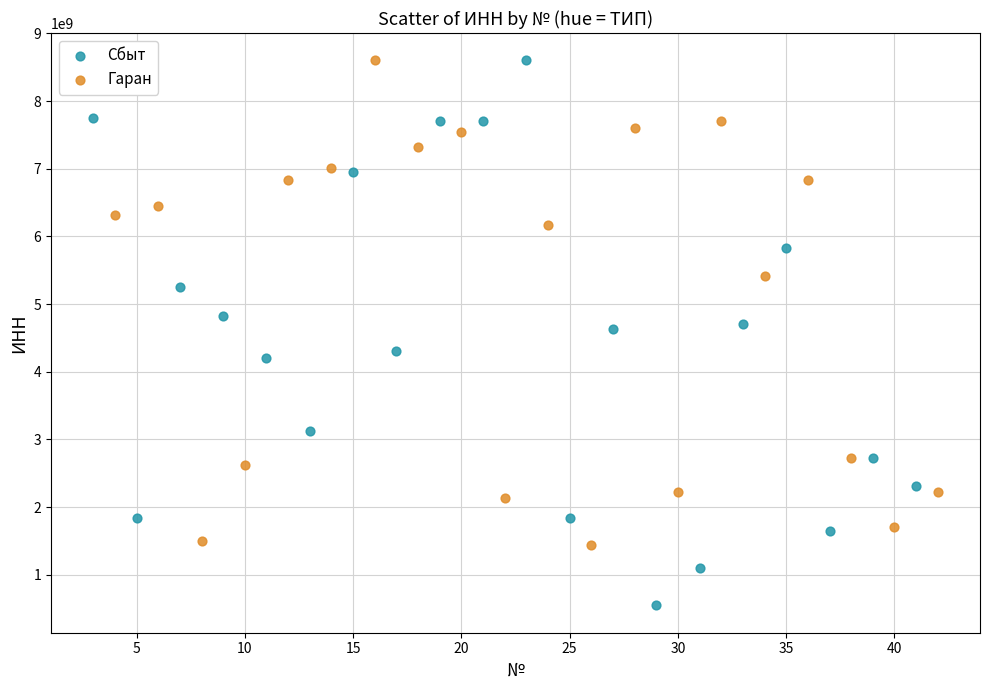

Which series reaches the minimum Y coordinate?

Сбыт